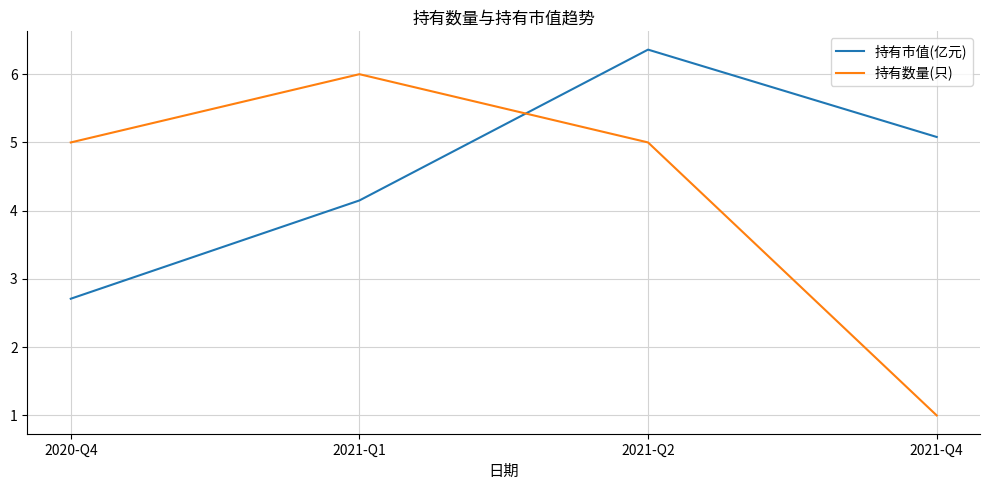

Reading right to left, extract all data points from this chart.

持有市值(亿元): 2021-Q4=5.1	2021-Q2=6.4	2021-Q1=4.2	2020-Q4=2.7
持有数量(只): 2021-Q4=1.0	2021-Q2=5.0	2021-Q1=6.0	2020-Q4=5.0